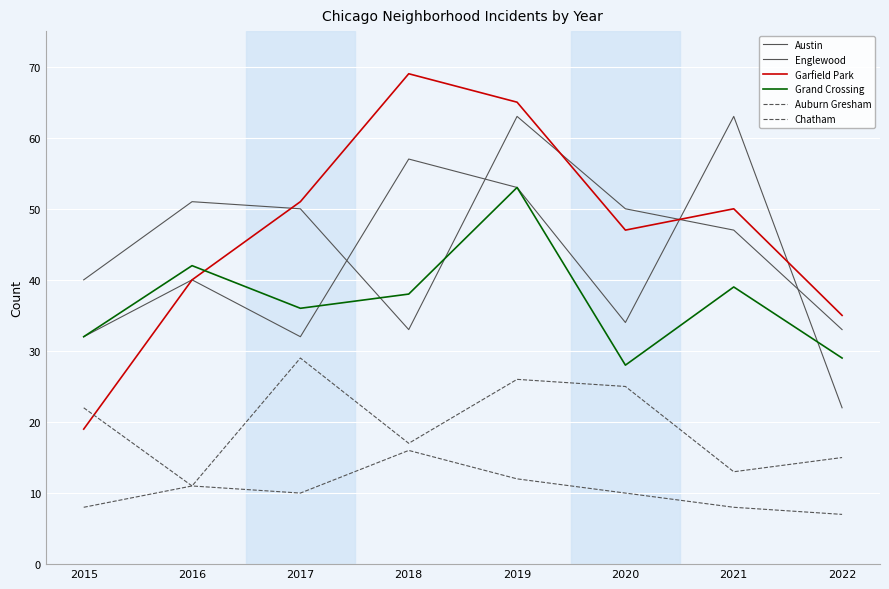

True or false: Auburn Gresham has a value of 20 at 2019.

False